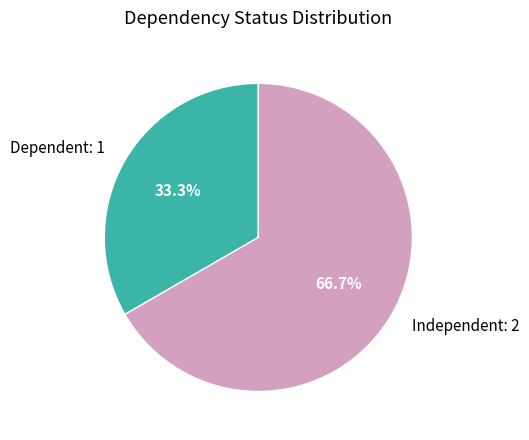

Count the number of slices in the pie.

2